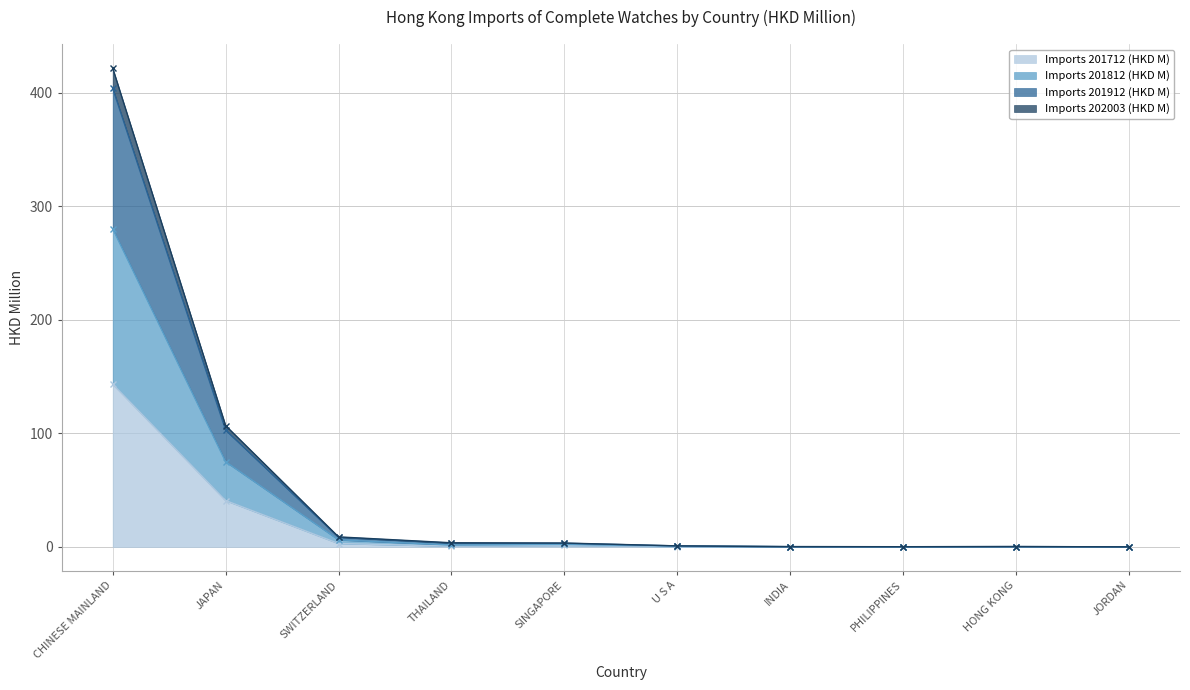

What are all the series names shown in the legend?

Imports 201712 (HKD M), Imports 201812 (HKD M), Imports 201912 (HKD M), Imports 202003 (HKD M)